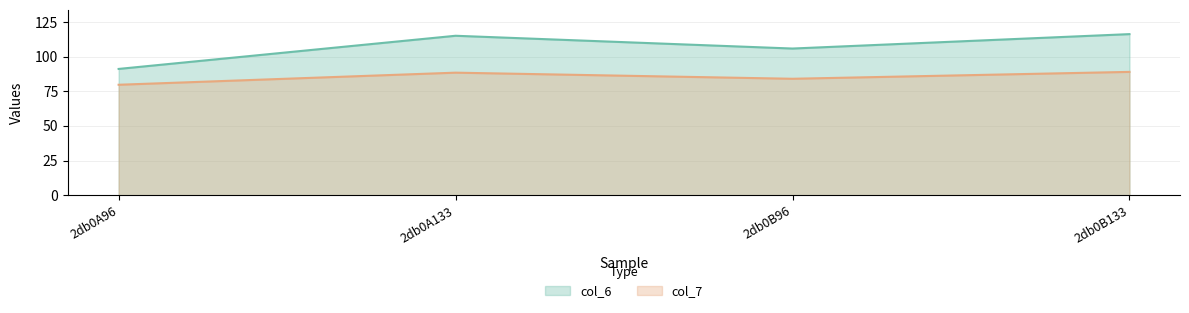

What is the sum of all col_7 values?

341.3